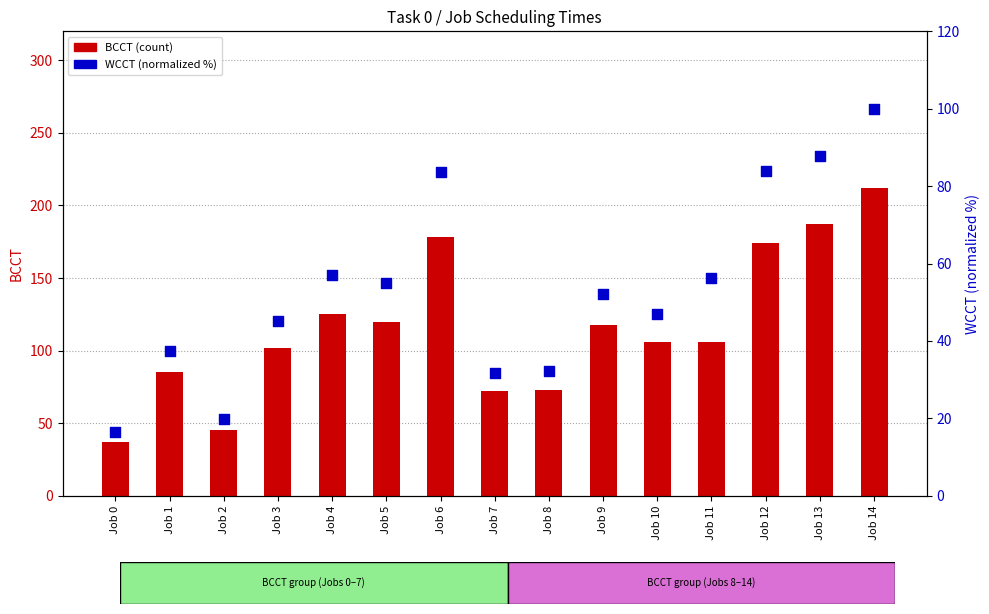

At which category is the sum across all series the highest?

Job 14